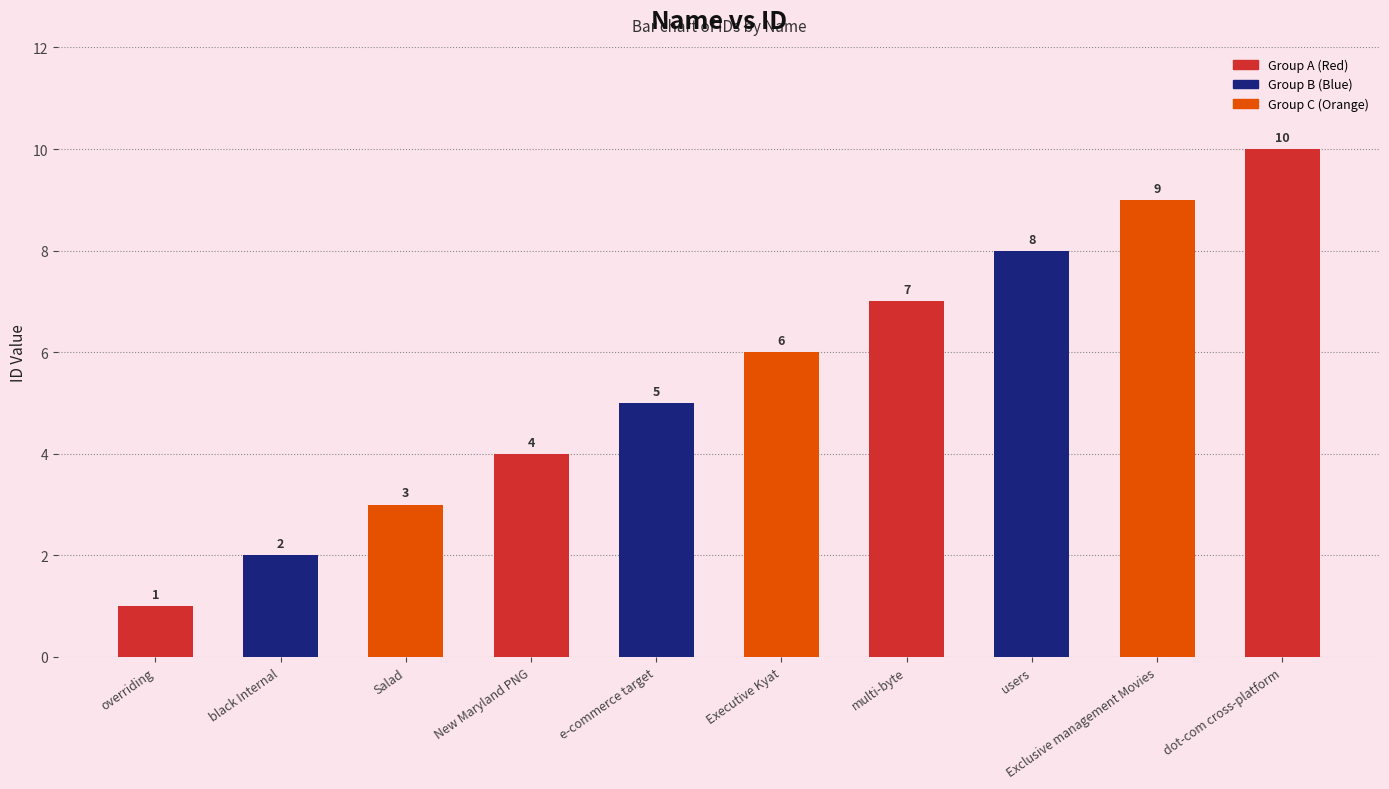

Which has a higher value, Executive Kyat or users?

users